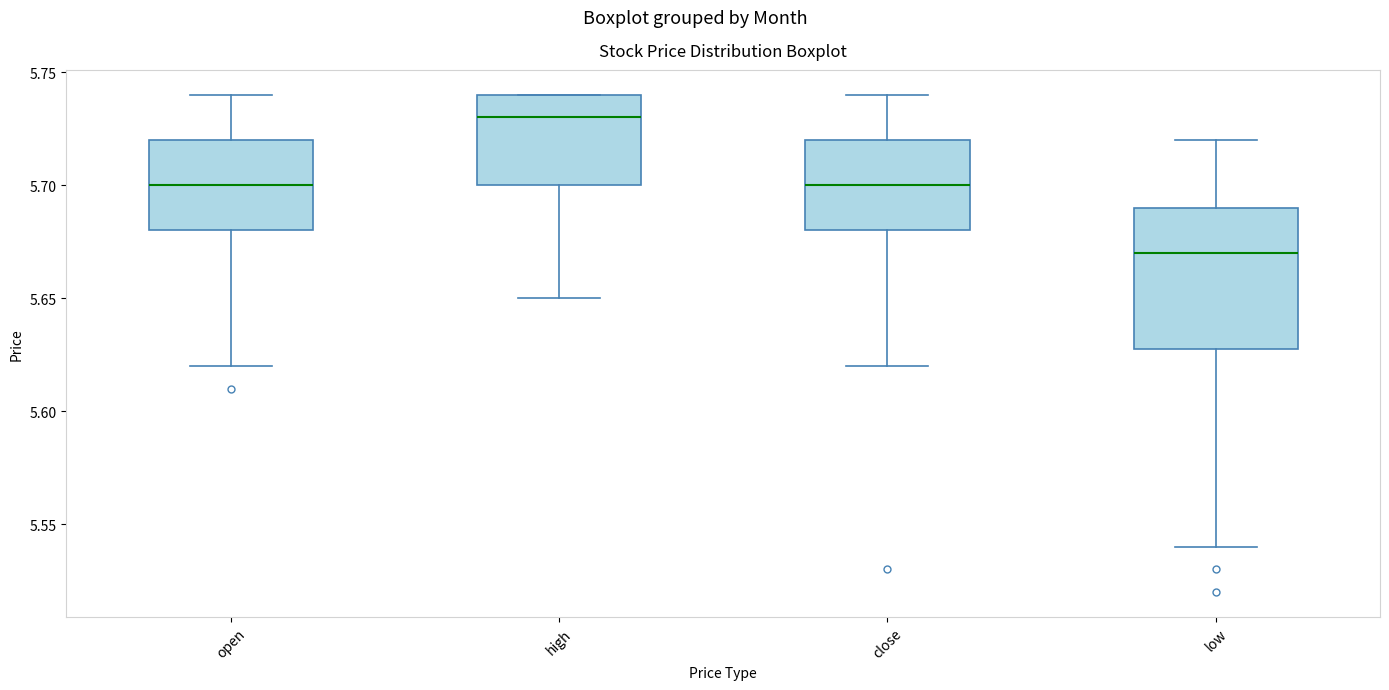

Which box's median line is the lowest?

low